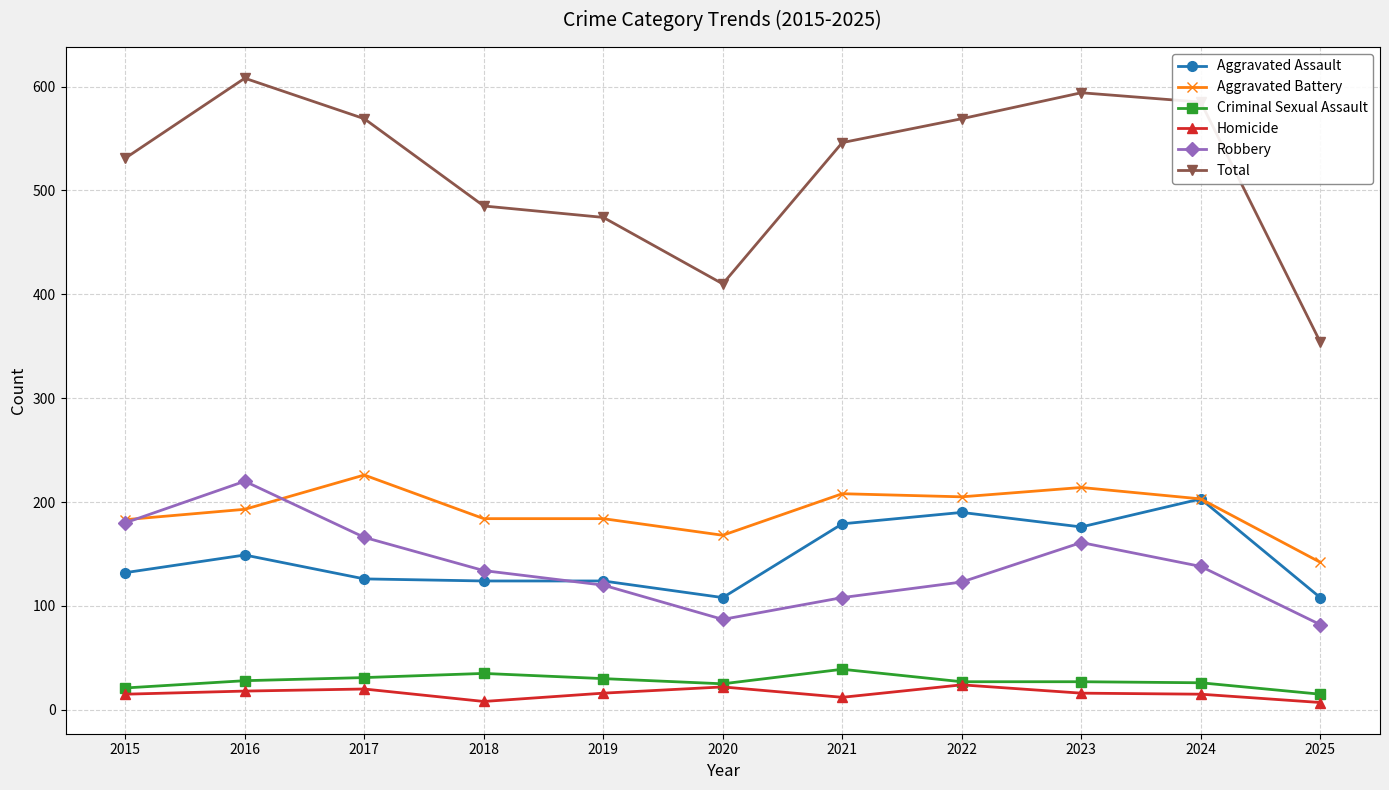

What is the minimum value for Aggravated Battery?

142